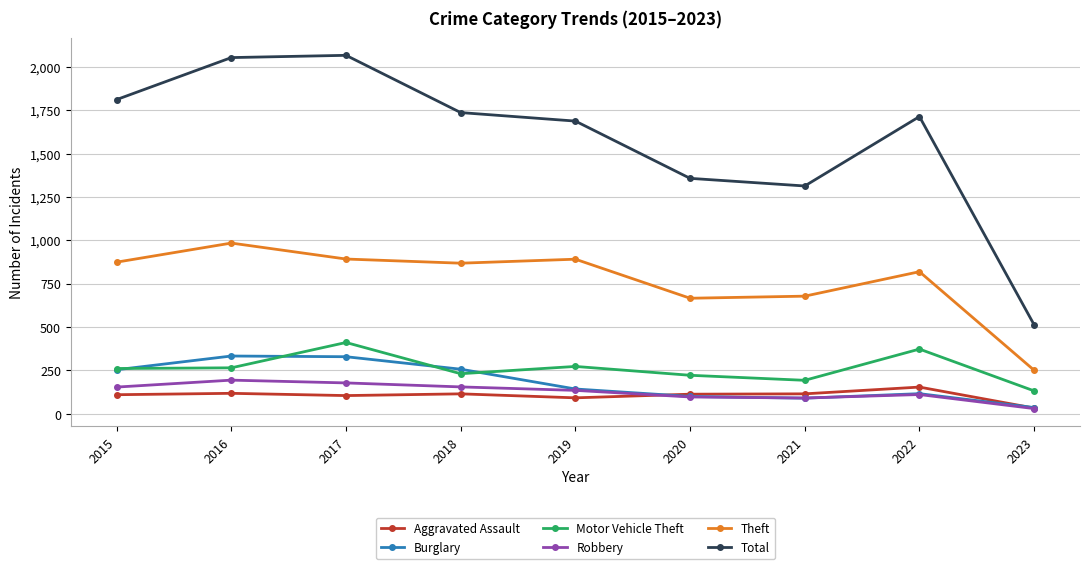

What is the average value of the Motor Vehicle Theft series?

262